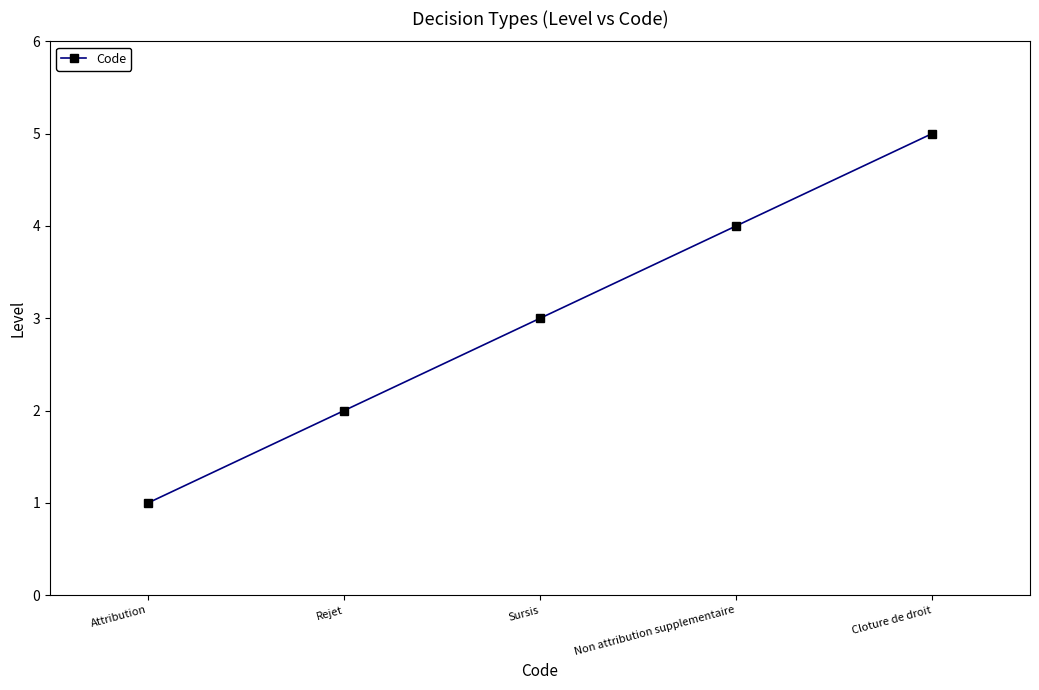

What is the difference between the second highest and minimum values?

3